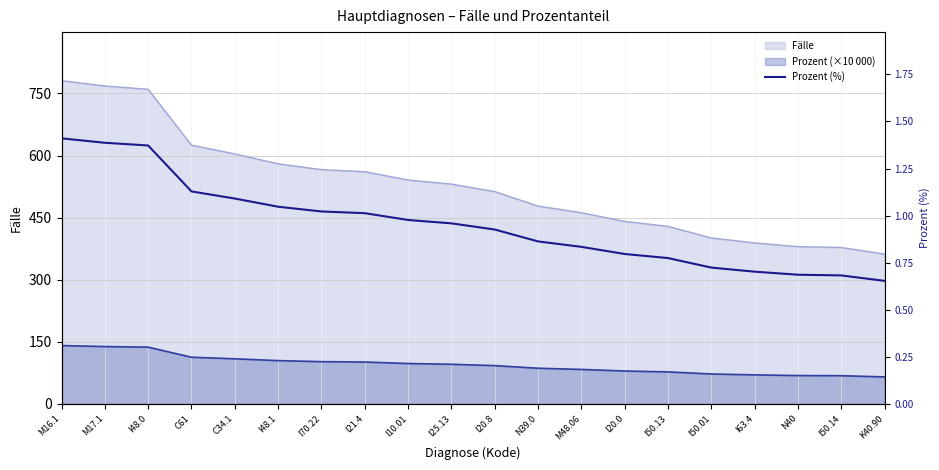

Does the chart have visible grid lines?

Yes